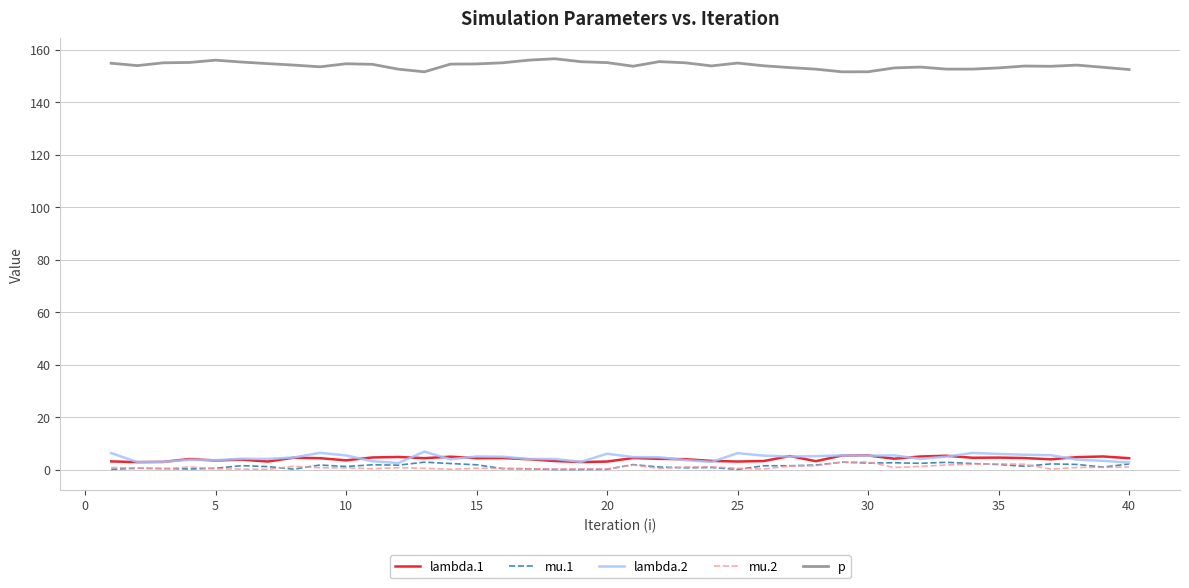

True or false: lambda.1 and p cross at least once.

False